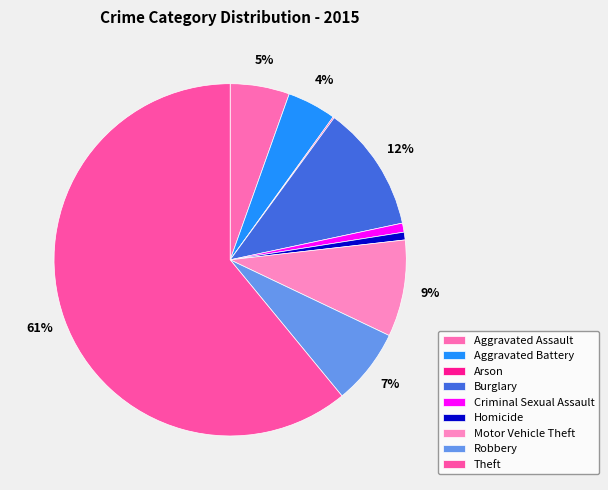

Rank the categories by value from lowest to highest.

Arson, Homicide, Criminal Sexual Assault, Aggravated Battery, Aggravated Assault, Robbery, Motor Vehicle Theft, Burglary, Theft